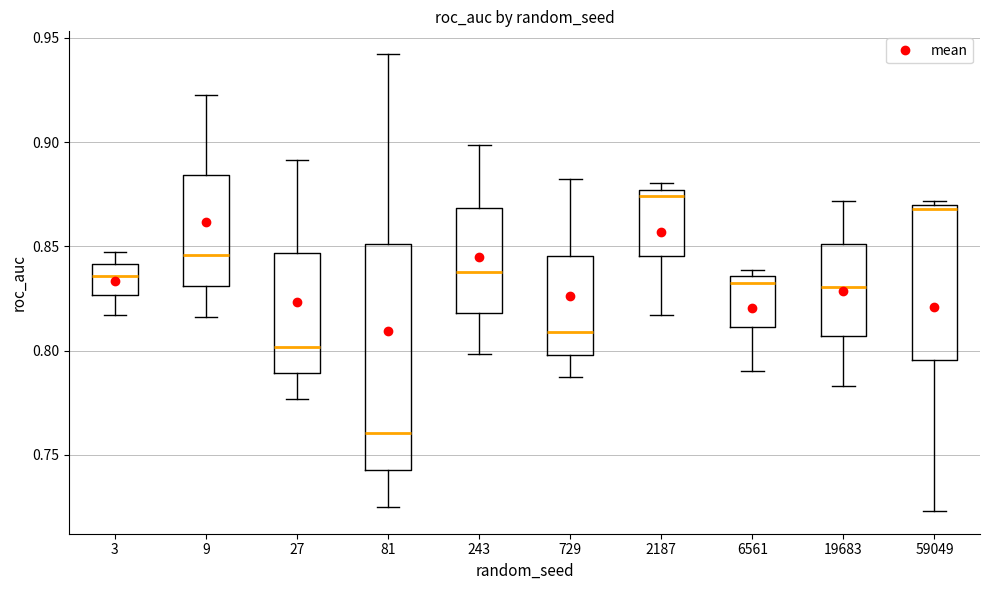

Comparing the boxes themselves (not the whiskers), which one is the tallest?

81